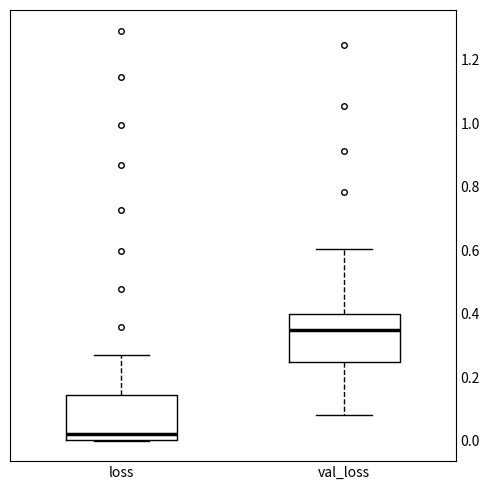

Reading left to right, read every box against the y-axis: the position of its median line, the range the box covers, and the ends of its whiskers. The values are not printed on the chart, so give them approximately, as read against the axis.

loss: median 0.02, box 0.00 to 0.14, whiskers 0.00 to 0.28
val_loss: median 0.34, box 0.24 to 0.40, whiskers 0.08 to 0.60